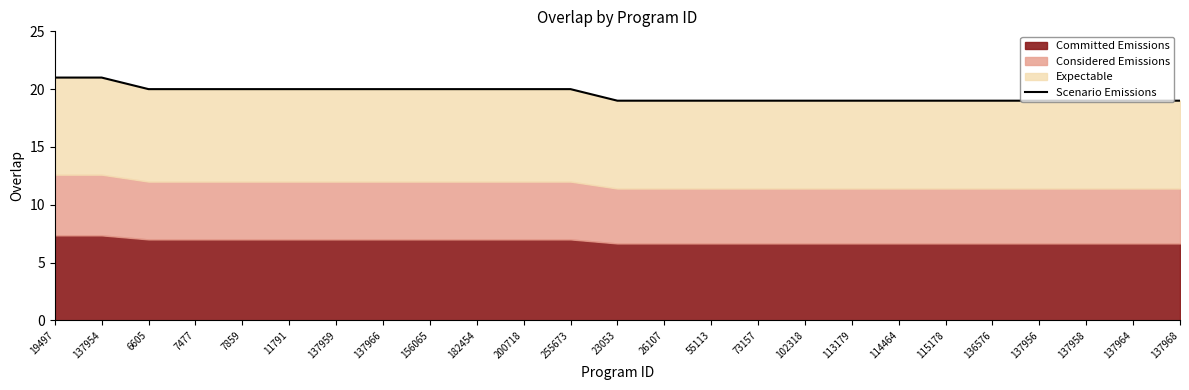

What is the label of the 6th point from the right?

115178